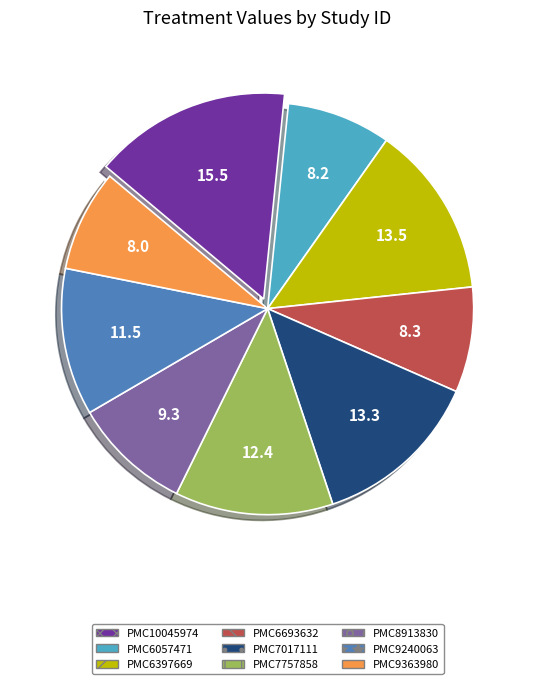

Does PMC9363980 represent more than half of the total?

No